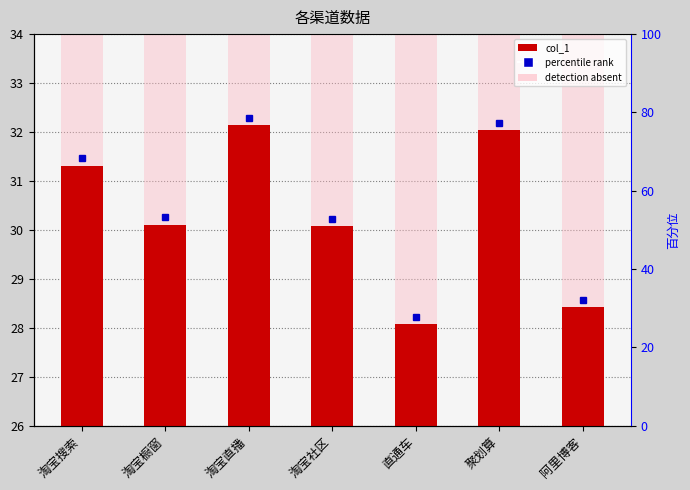

What is the change in value from 淘宝搜索 to 阿里博客?

-2.9